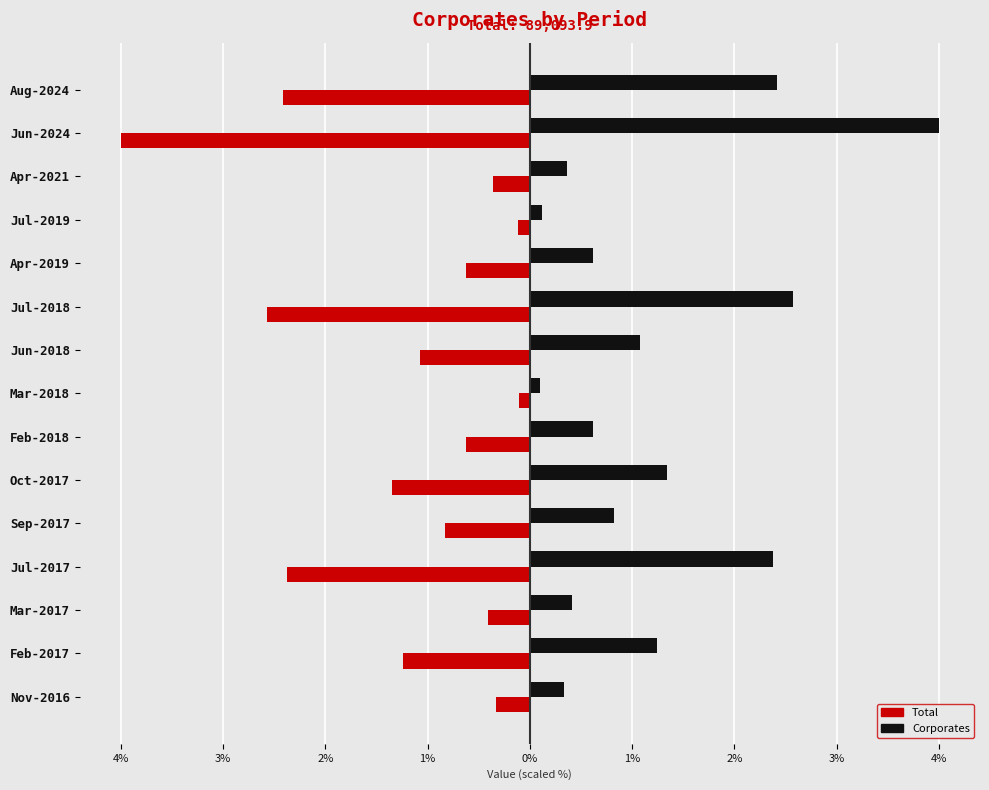

Reading right to left, list all the values displayed in this chart.

Total: -2.4	-4.0	-0.4	-0.1	-0.6	-2.6	-1.1	-0.1	-0.6	-1.3	-0.8	-2.4	-0.4	-1.2	-0.3
Corporates: 2.4	4.0	0.4	0.1	0.6	2.6	1.1	0.1	0.6	1.3	0.8	2.4	0.4	1.2	0.3